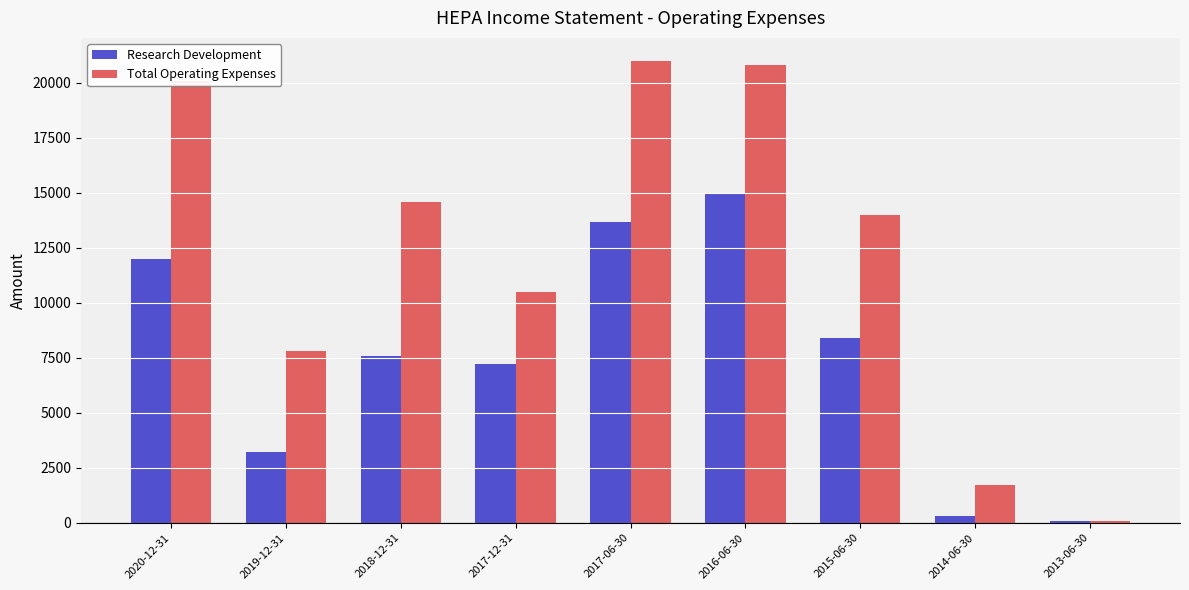

Reading right to left, transcribe all the data shown in this chart.

Research Development: 100	300	8400	15000	13700	7200	7600	3200	12000
Total Operating Expenses: 100	1700	14000	20800	21000	10500	14600	7800	20100